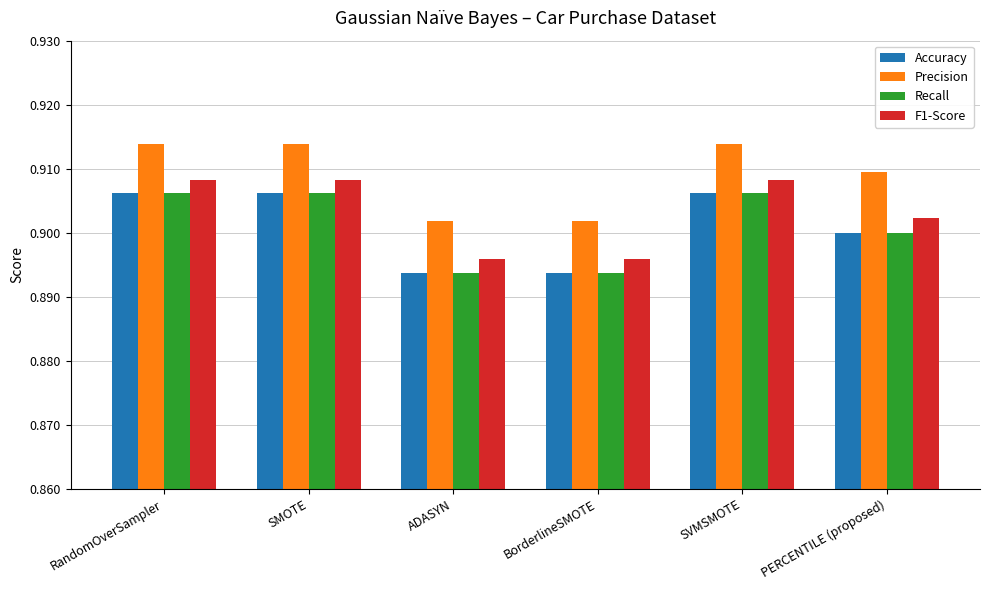

What is the total value across all series at ADASYN?

3.6